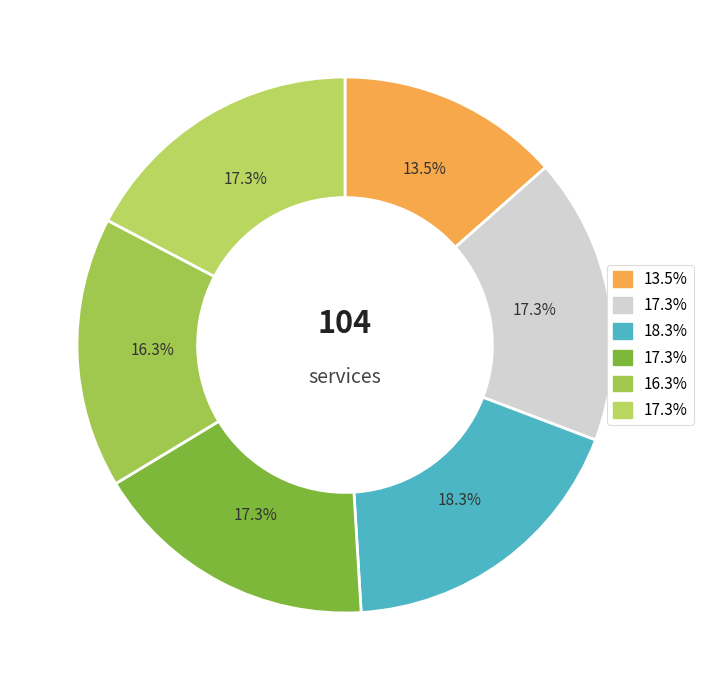

How many slices are in this pie chart?

6